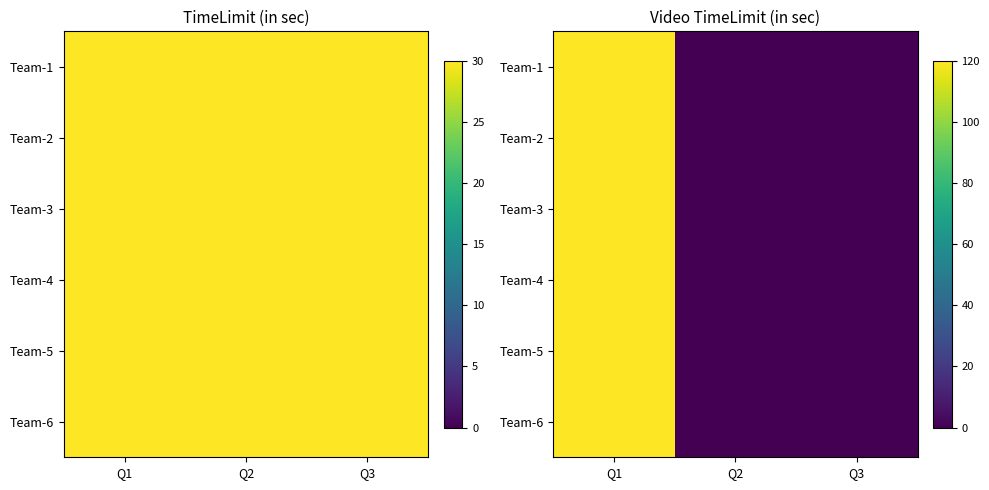

Between Q1 and Q2, which series saw the biggest shift?

Team-1